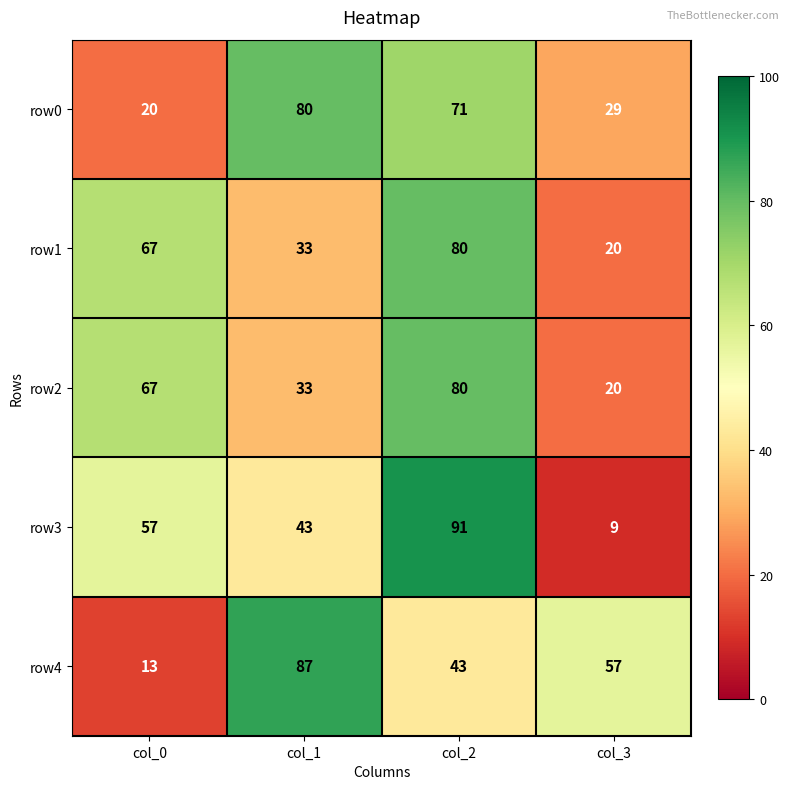

What is the spread (max minus min) of values at col_0?

54